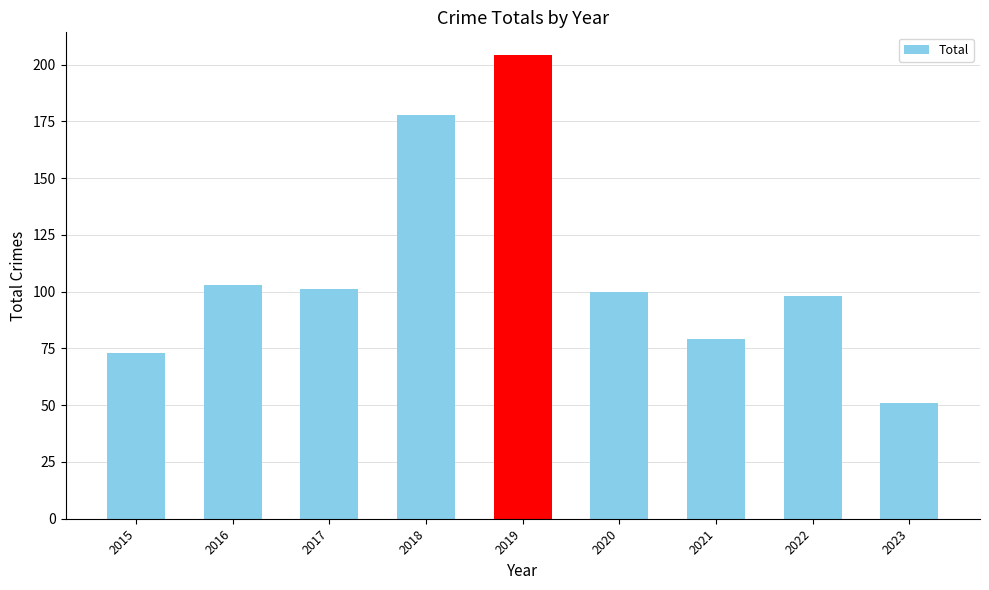

Is it true that the value at 2016 is 103?

True